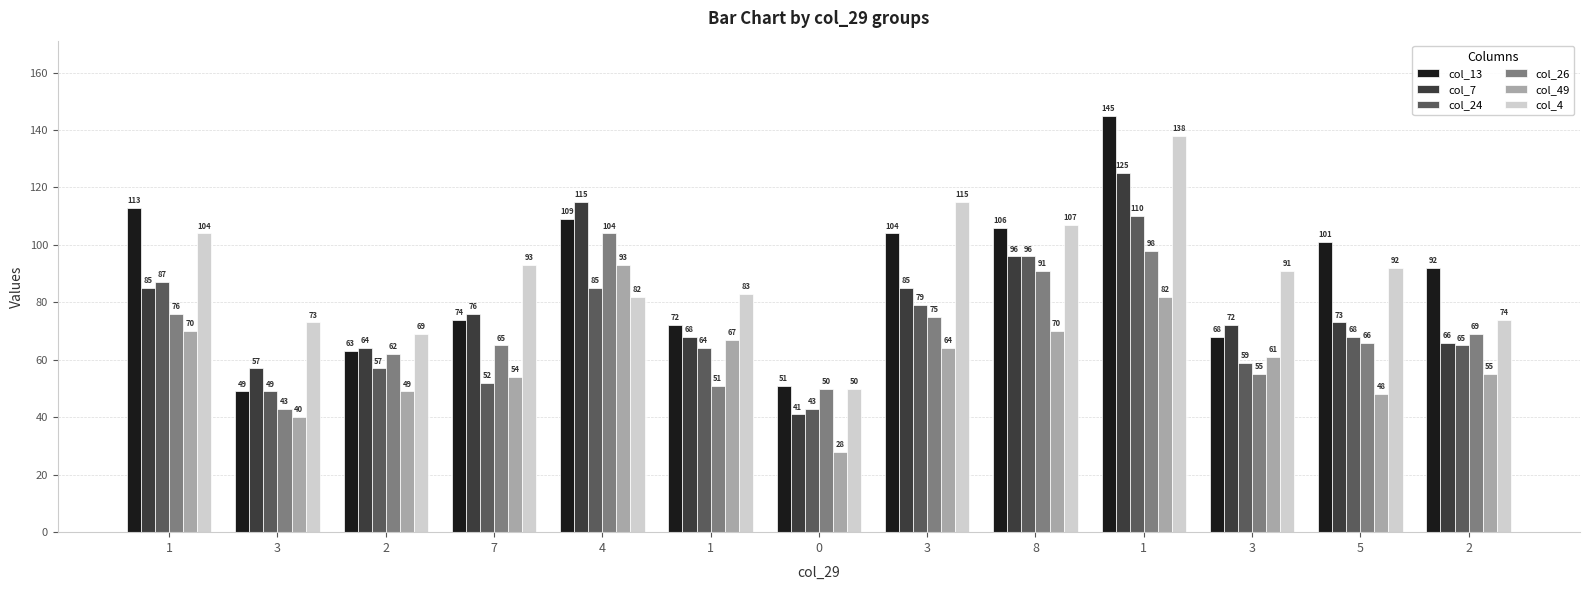

Are the bars grouped side by side (vs. stacked)?

Yes